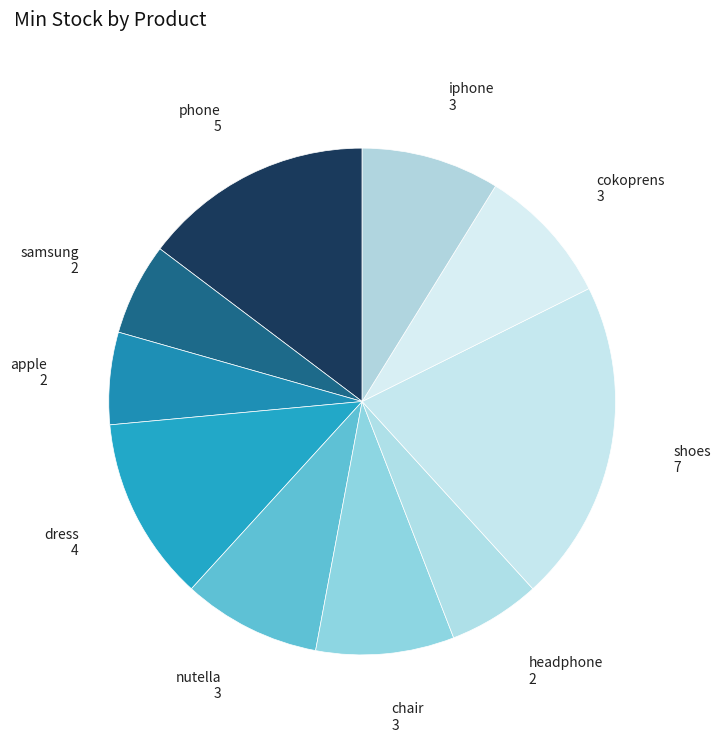

Is the sum of nutella and cokoprens greater than half?

No